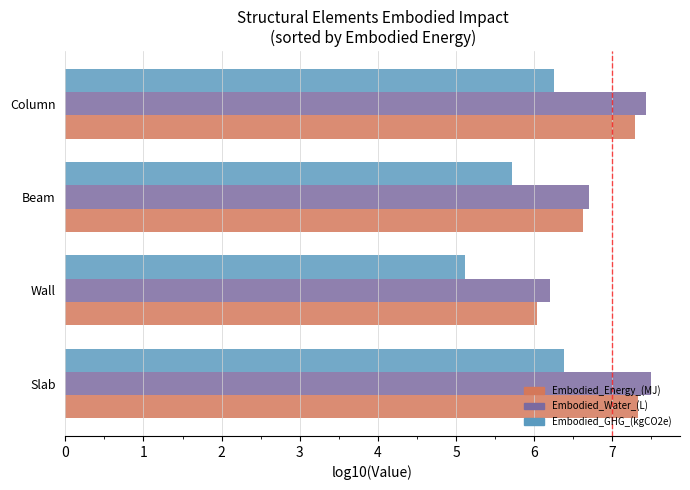

Count the number of data series in this chart.

3